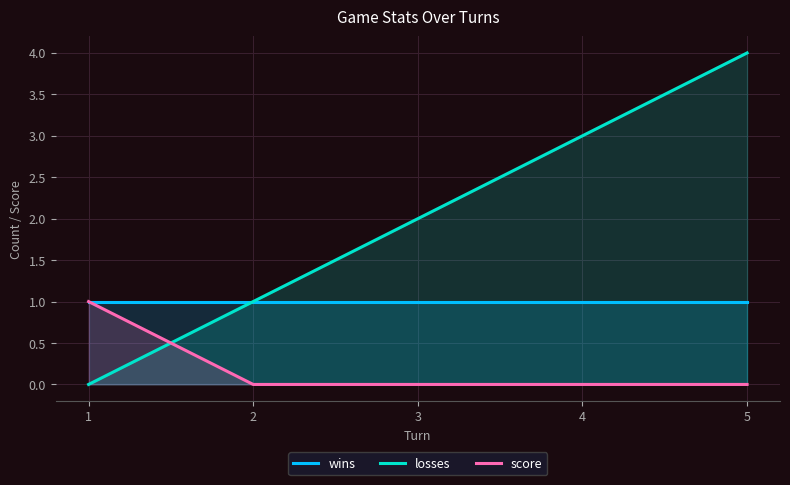

True or false: score has more than 0 points higher than both neighbors.

False